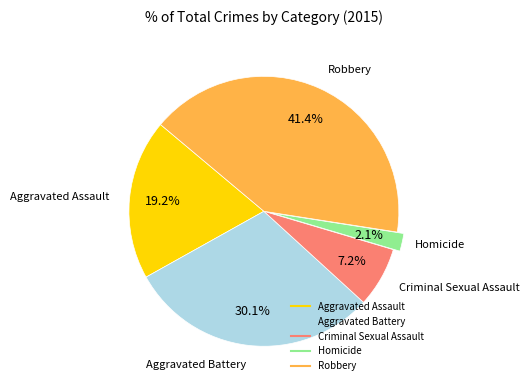

To the nearest percent, what is the combined percentage of Criminal Sexual Assault and Aggravated Assault?

26%